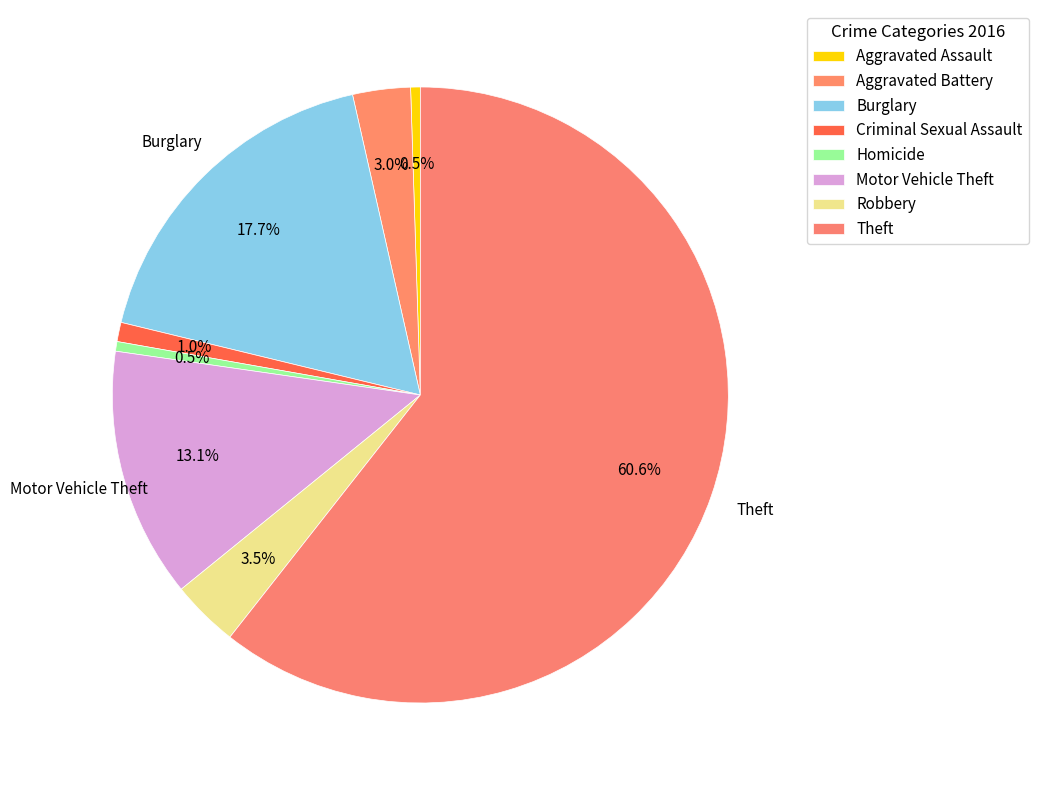

To the nearest percent, what is the average slice percentage?

12%